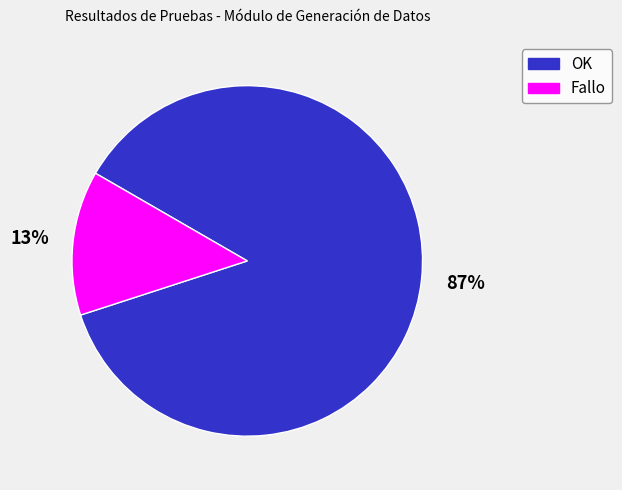

Rank the categories by value from lowest to highest.

Fallo, OK